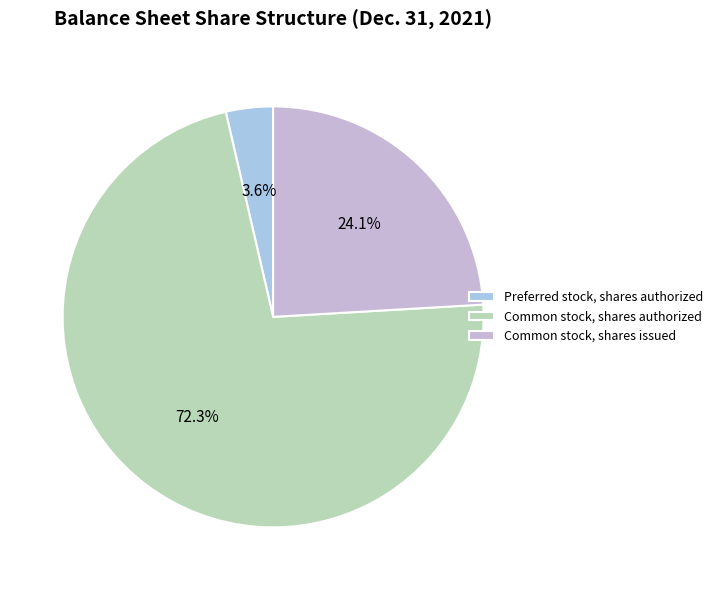

How many segments does this pie chart have?

3